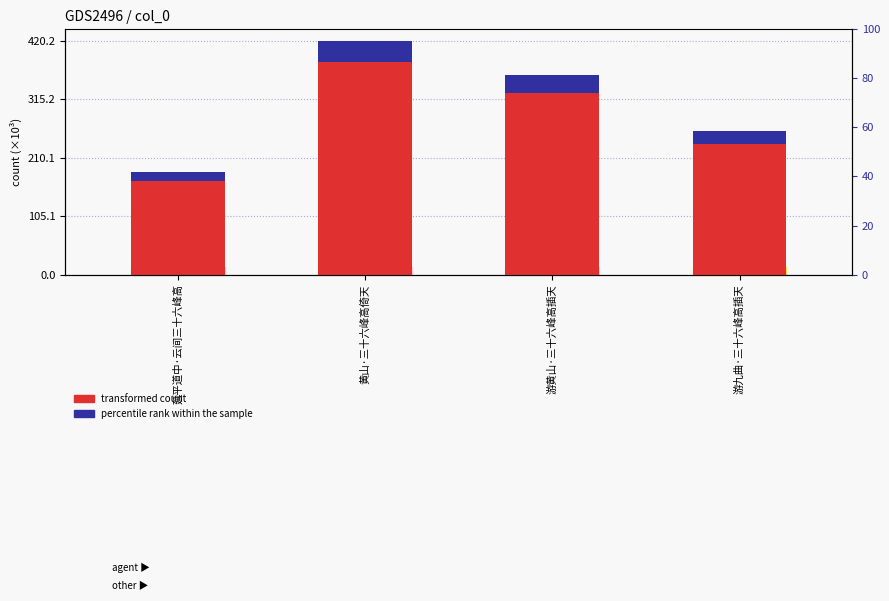

Which label corresponds to the smallest value in the chart?

延平道中·云间三十六峰高